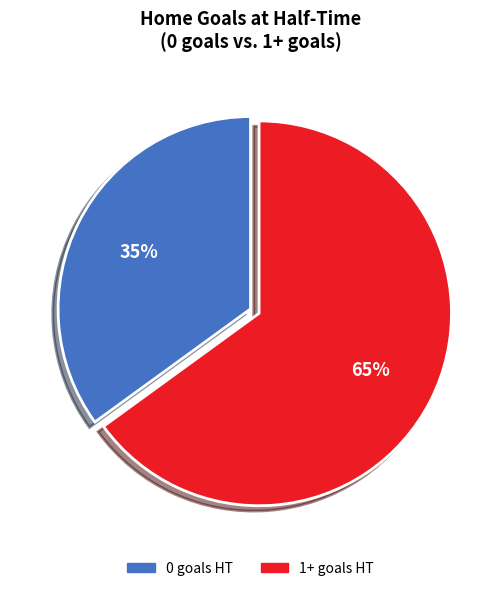

To the nearest percent, what is the average slice percentage?

50%